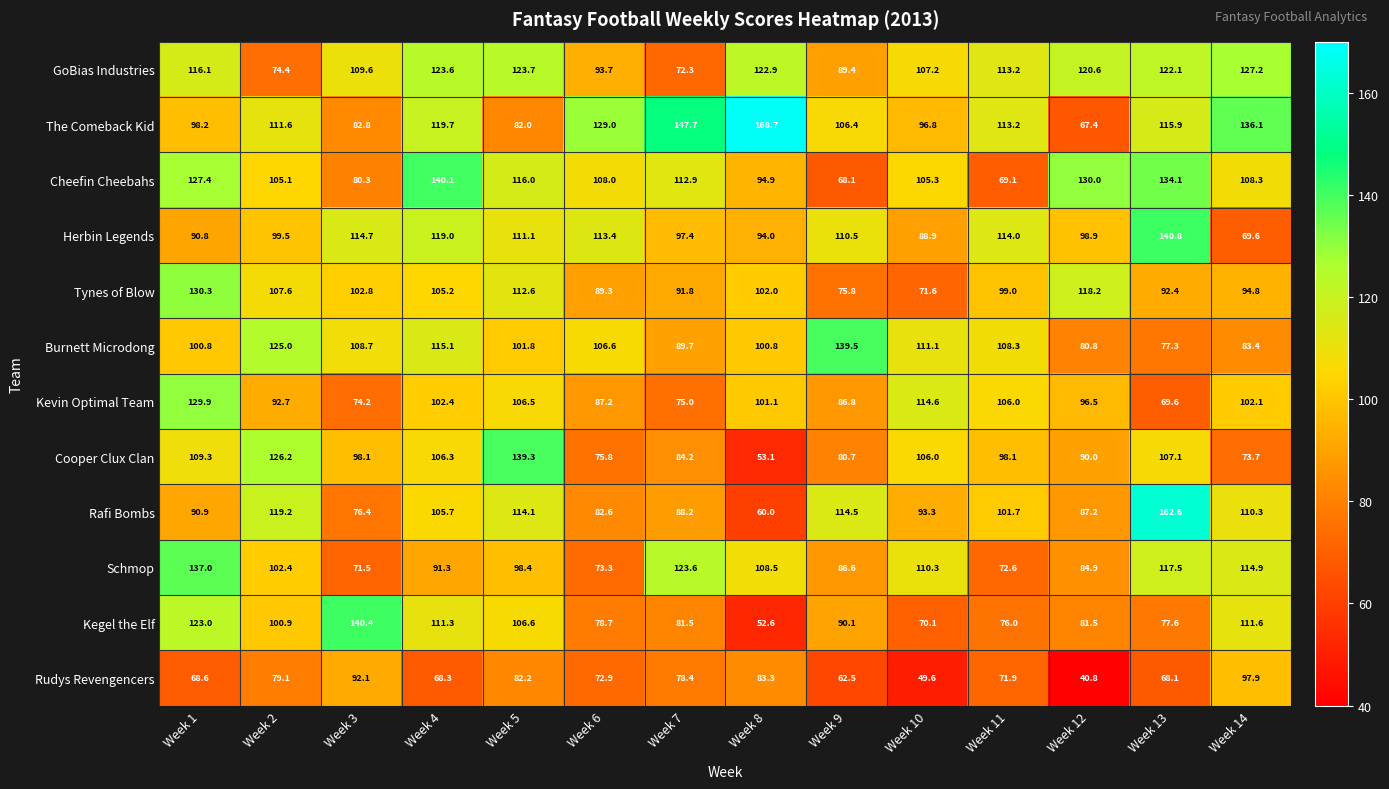

What is the difference between the second highest and second lowest values in the Rudys Revengencers series?

42.5